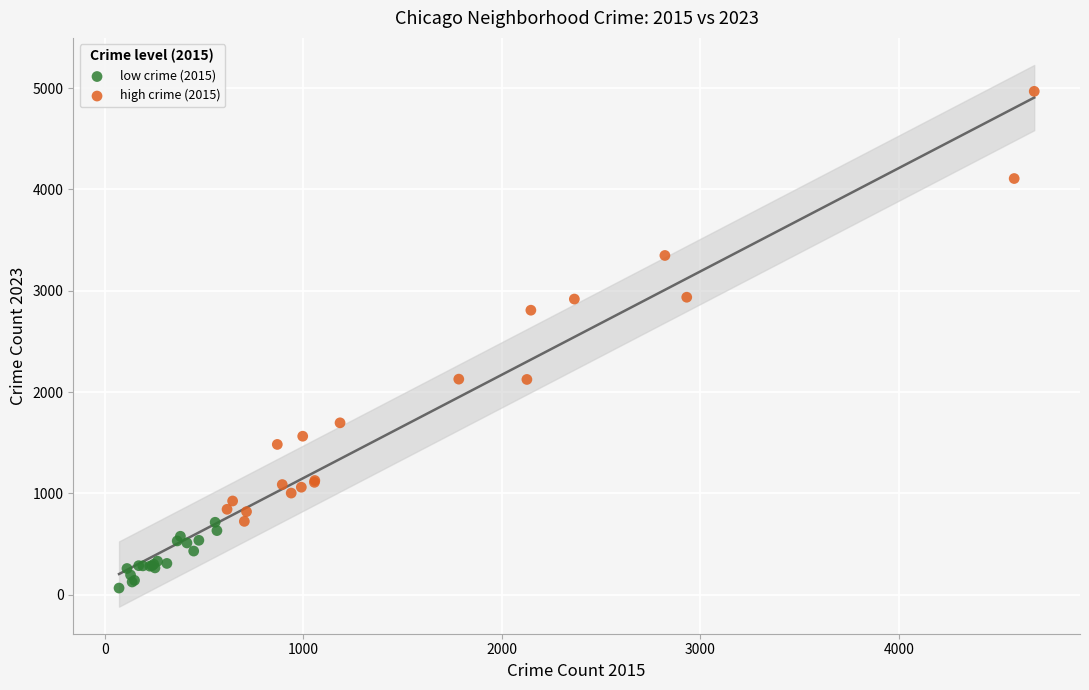

Which series reaches the minimum Y coordinate?

low crime (2015)